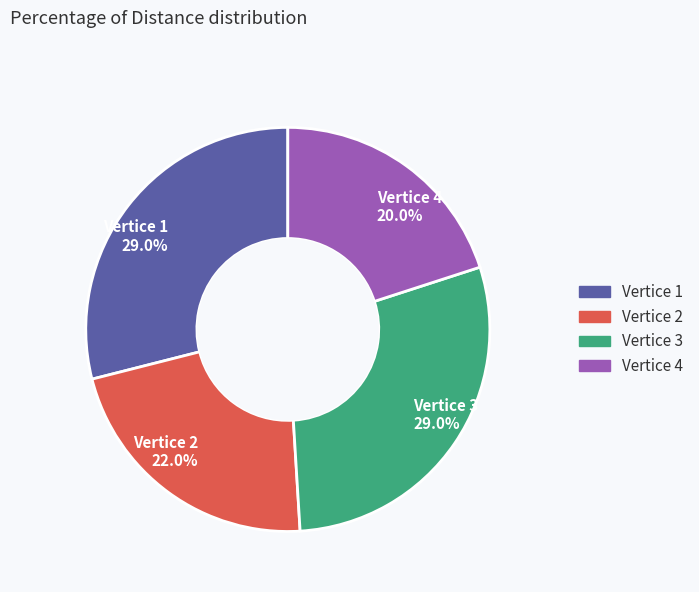

Combined, do Vertice 3 and Vertice 4 account for over 50%?

No